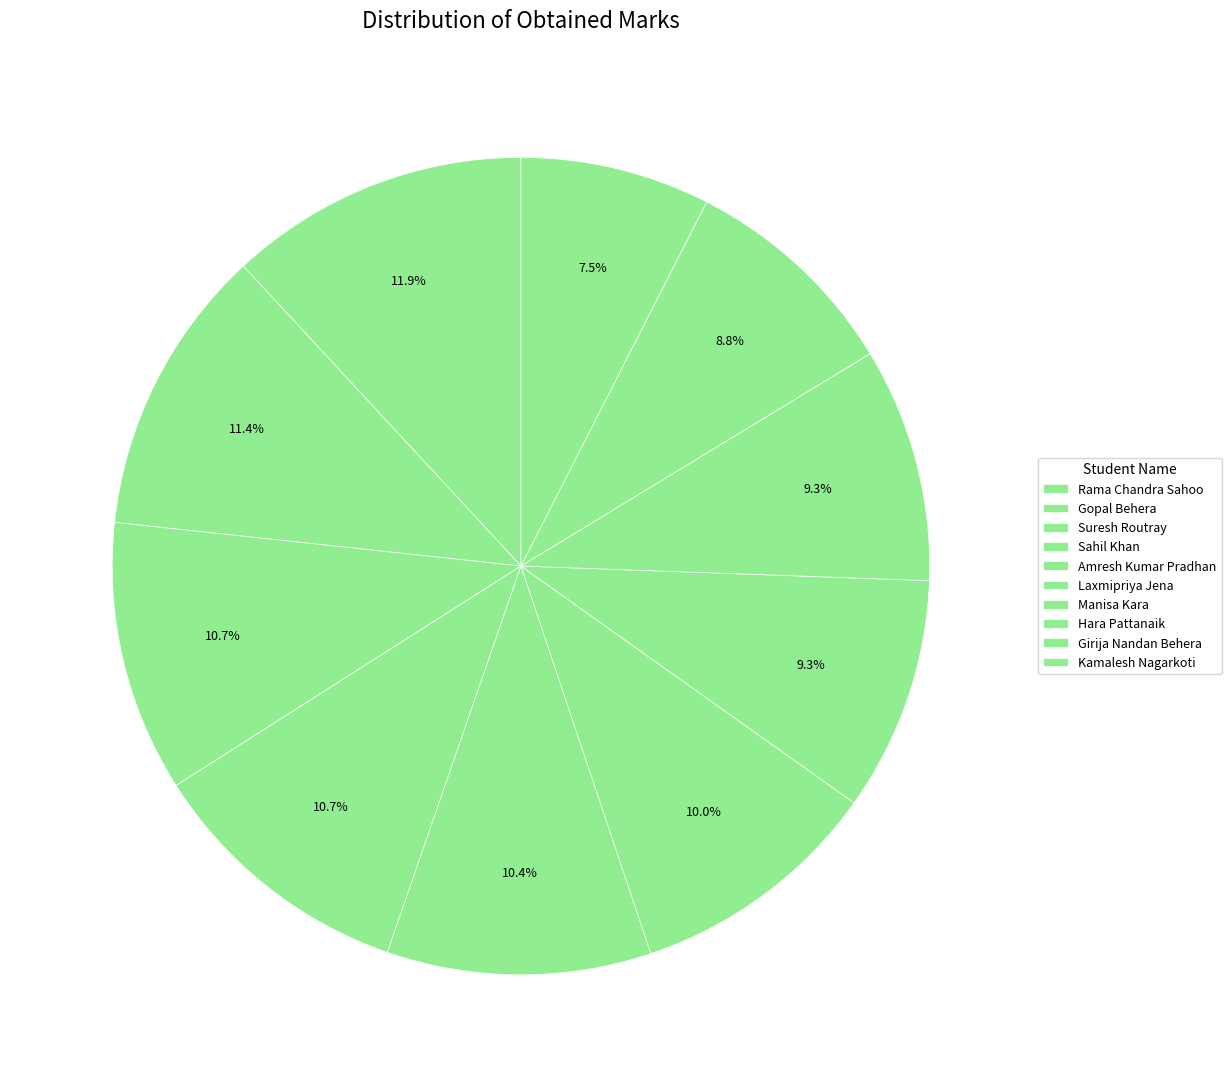

What is the change in value from Gopal Behera to Amresh Kumar Pradhan?

-45